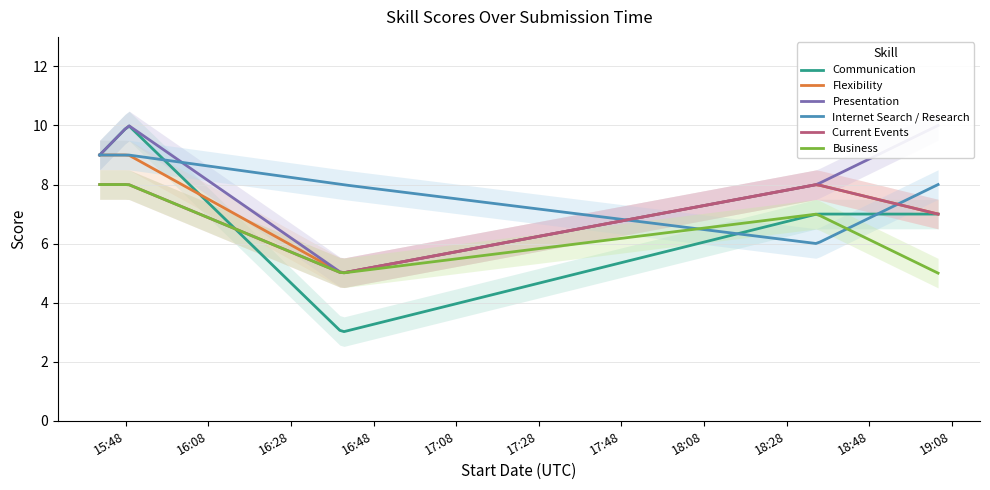

Is it true that Flexibility equals 14 at 2016-07-05 15:48:39?

False